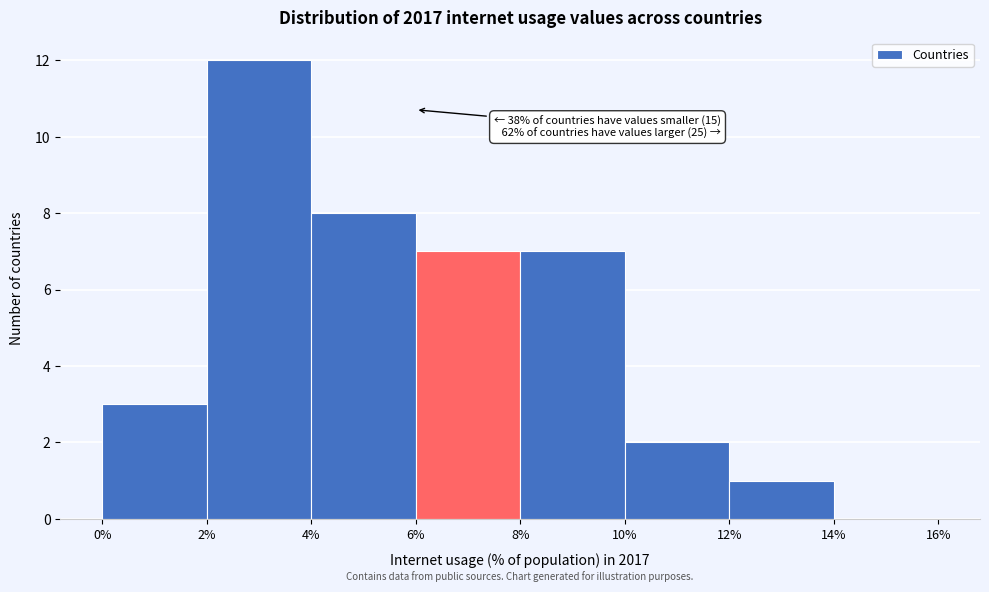

Which range on the x-axis has the tallest bar?

2% to 4%